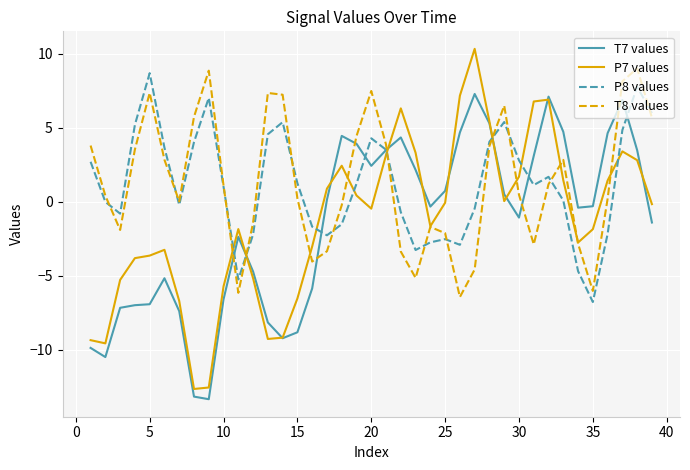

What is the maximum value for P8 values?

8.7